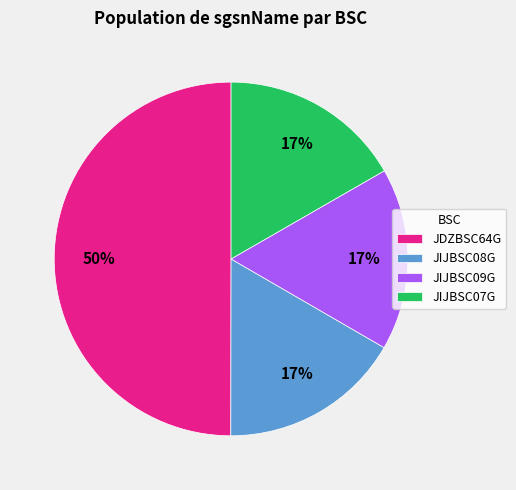

Which category has the biggest portion of the pie?

JDZBSC64G